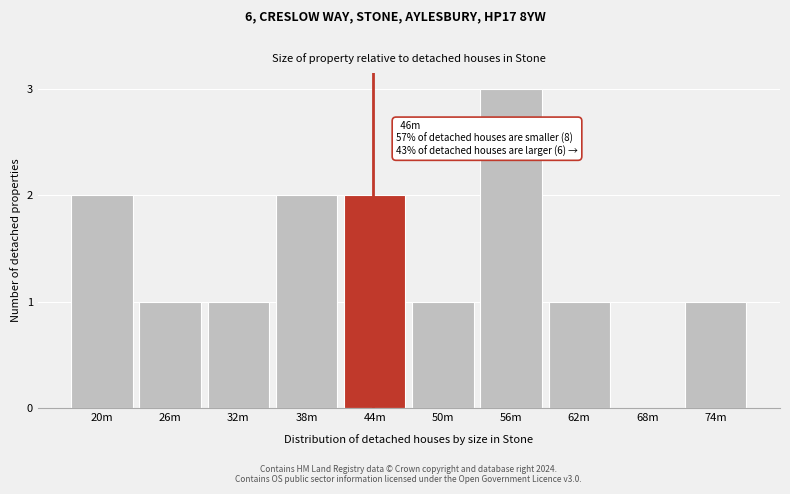

Reading left to right, extract all data points from this chart.

20m=2	26m=1	32m=1	38m=2	44m=2	50m=1	56m=3	62m=1	68m=0	74m=1